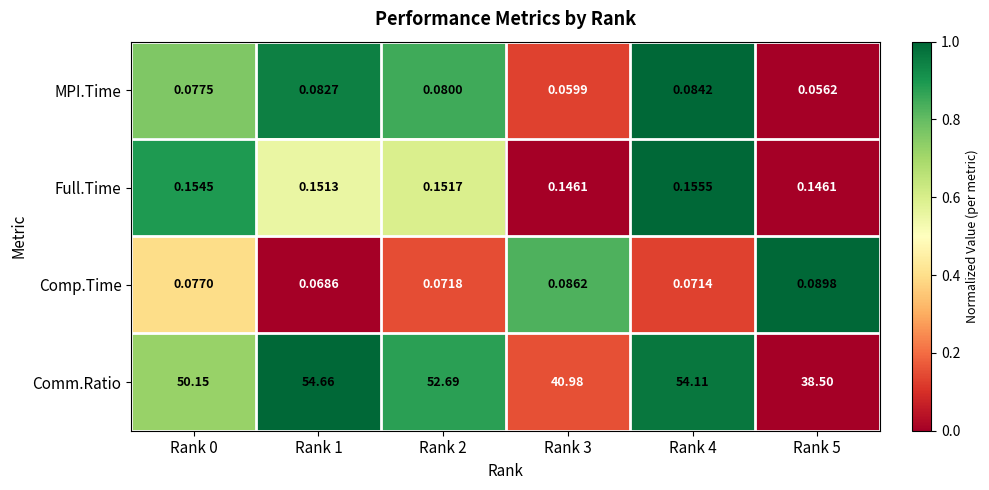

What is the difference between the highest and lowest values at Rank 2?

52.6